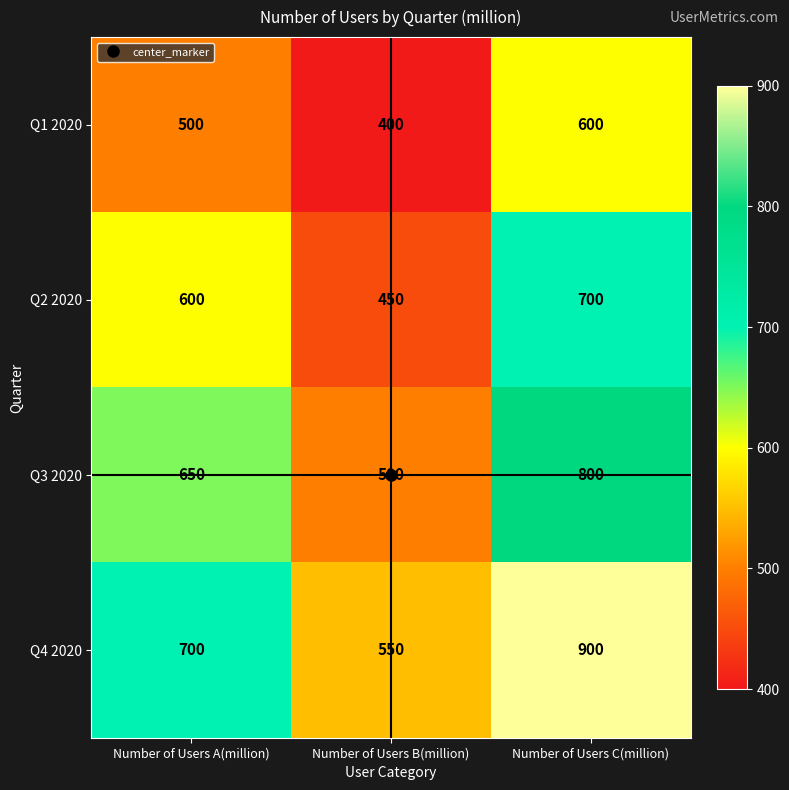

Which label corresponds to the largest value in the chart?

Number of Users C(million)